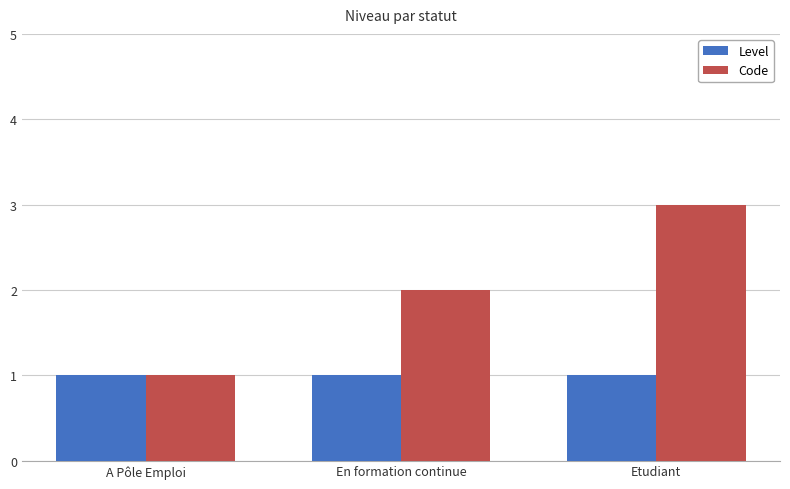

What is the sum of the Level values at A Pôle Emploi and En formation continue?

2